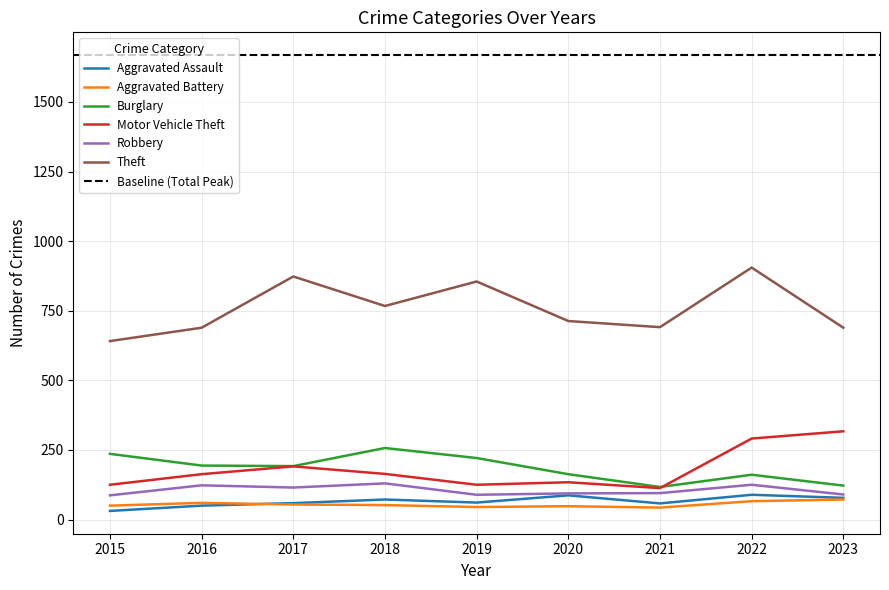

The Theft series shows 330 at 2023. True or false?

False